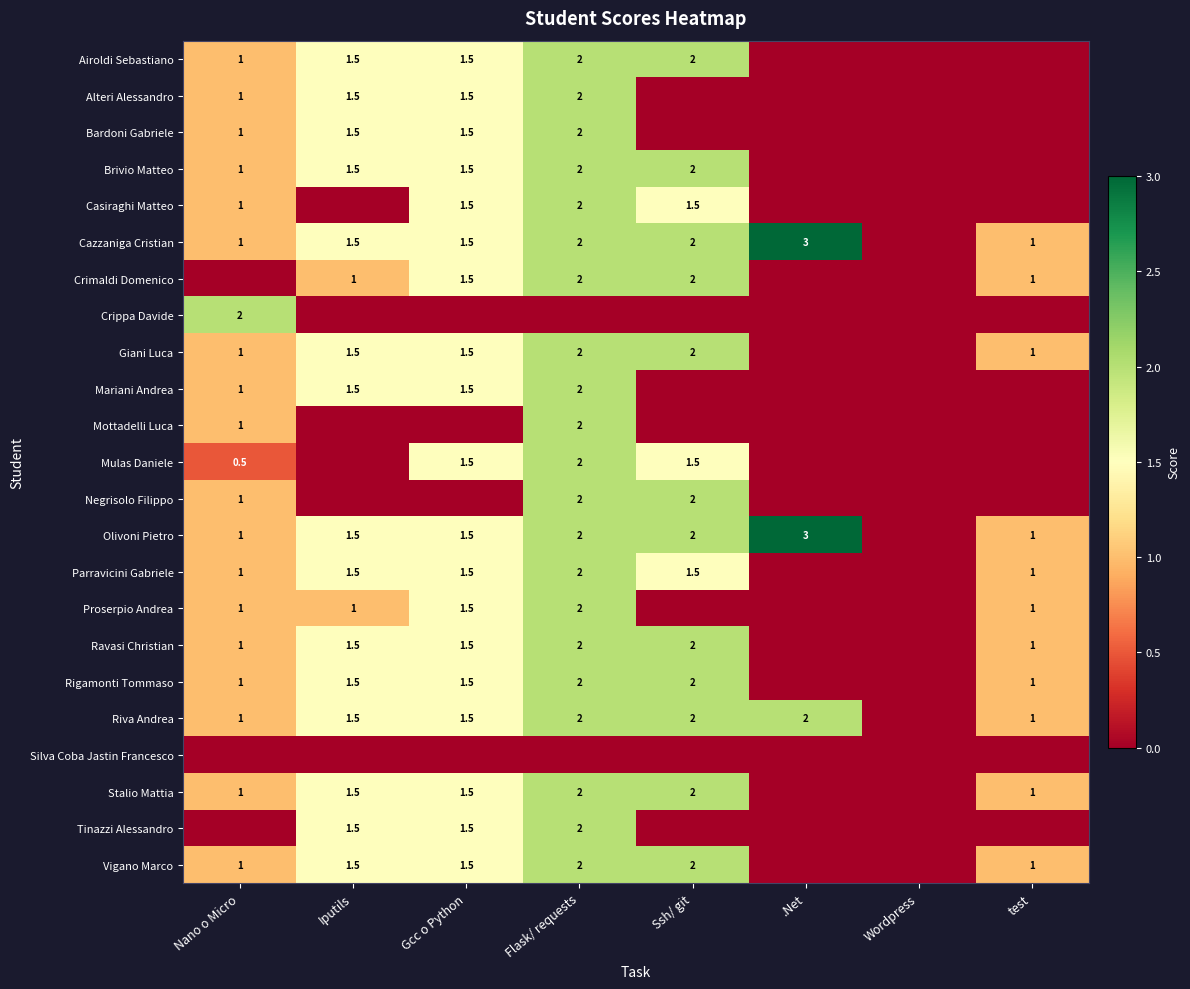

Which has a higher value, Nano o Micro or test?

Nano o Micro